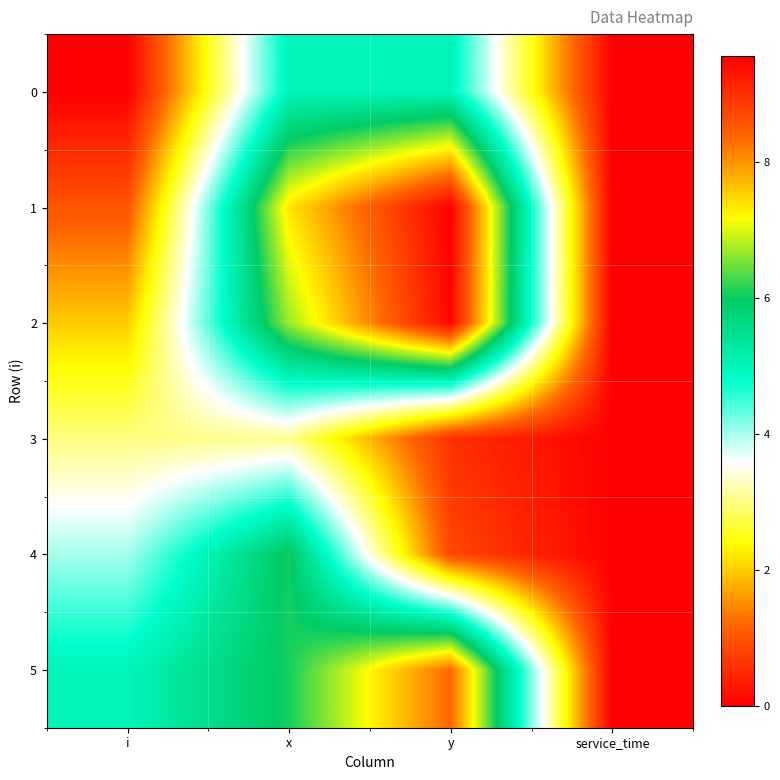

Reading left to right, extract all data points from this chart.

0: i=0.0	x=5.0	y=5.0	service_time=0.0
1: i=1.0	x=7.4	y=9.6	service_time=0.0
2: i=2.0	x=6.7	y=9.5	service_time=0.0
3: i=3.0	x=3.1	y=0.6	service_time=0.0
4: i=4.0	x=6.1	y=0.8	service_time=0.0
5: i=5.0	x=6.1	y=8.3	service_time=0.0